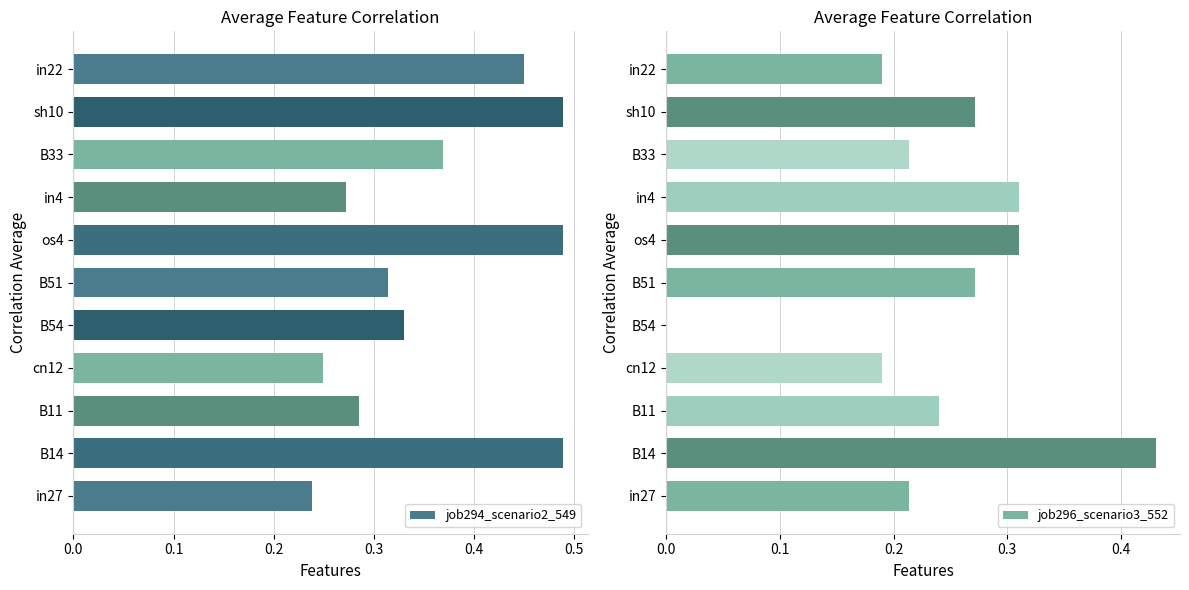

Reading right to left, extract all data points from this chart.

job294_scenario2_549: 0.5	0.5	0.4	0.3	0.5	0.3	0.3	0.2	0.3	0.5	0.2
job296_scenario3_552: 0.2	0.3	0.2	0.3	0.3	0.3	0.0	0.2	0.2	0.4	0.2